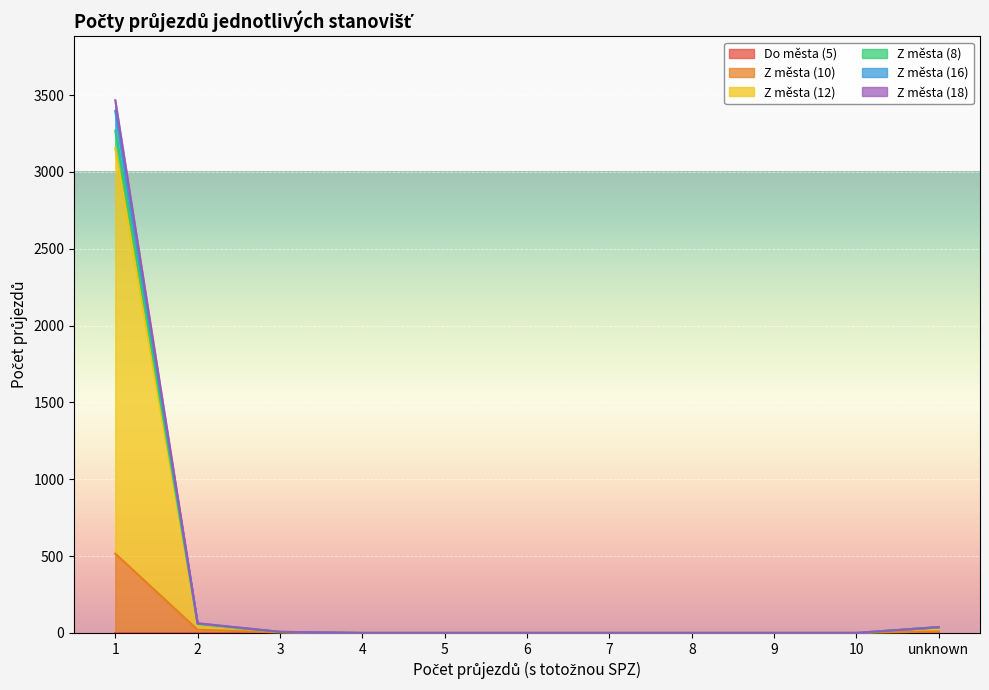

Does the chart display data point markers on the line(s)?

No